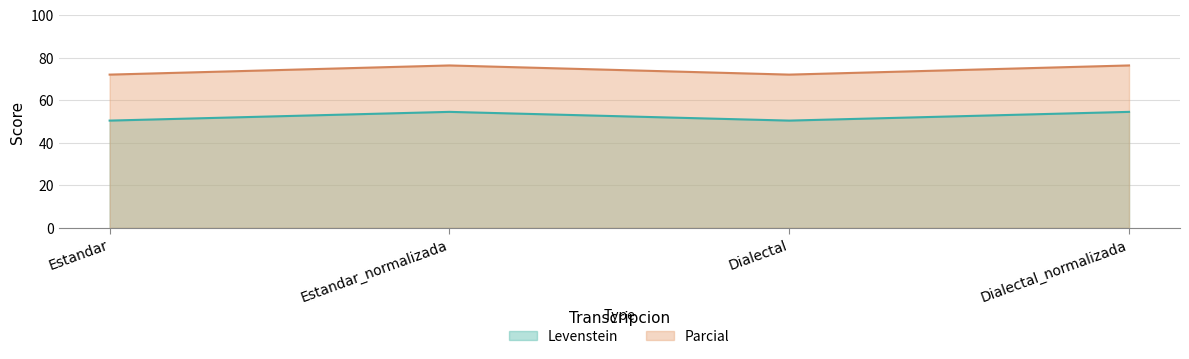

What is the approximate value of Parcial at Dialectal?

72.0